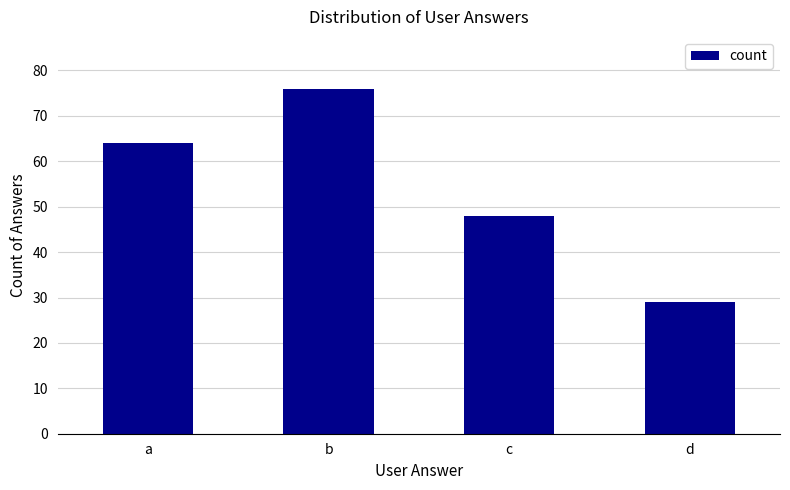

List the labels in order of value, largest first.

b, a, c, d